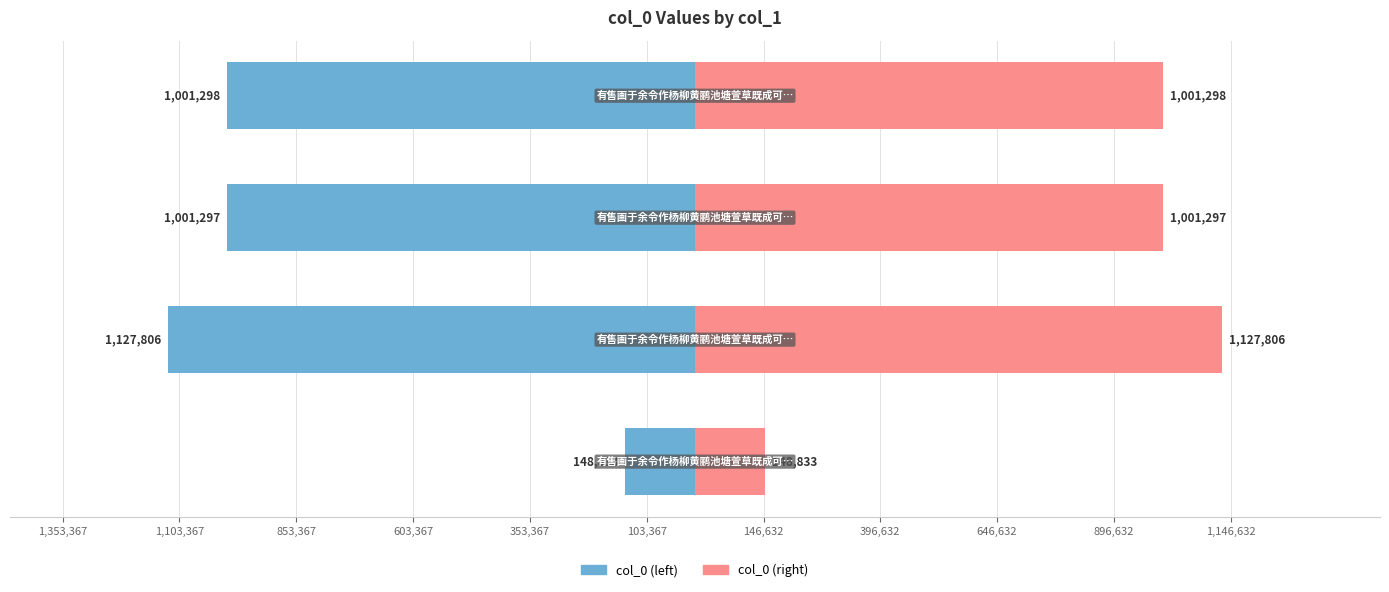

How many groups of bars are there?

4